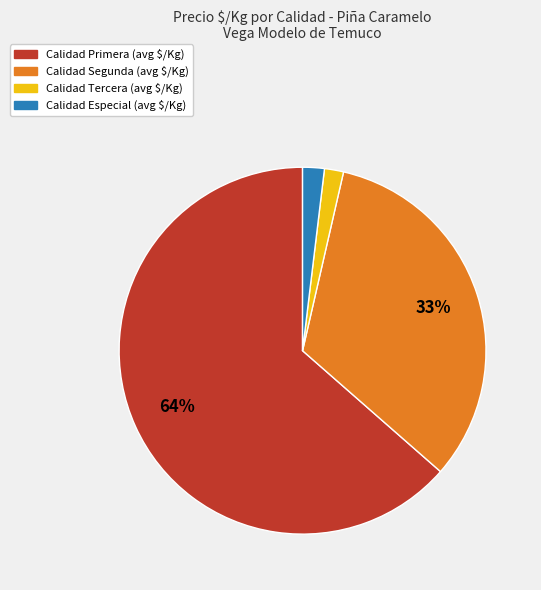

Is there any slice that represents more than half of the pie?

Yes